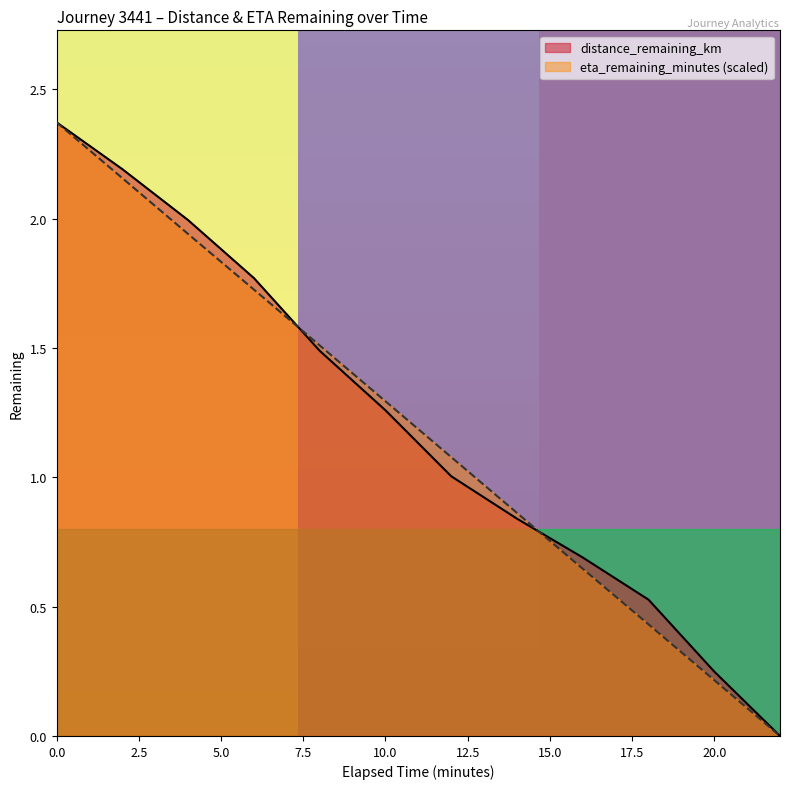

List the labels in order of distance_remaining_km value, largest first.

0.0, 2.0, 4.0, 6.0, 8.0, 10.0, 12.0, 14.0, 16.0, 18.0, 20.0, 22.0